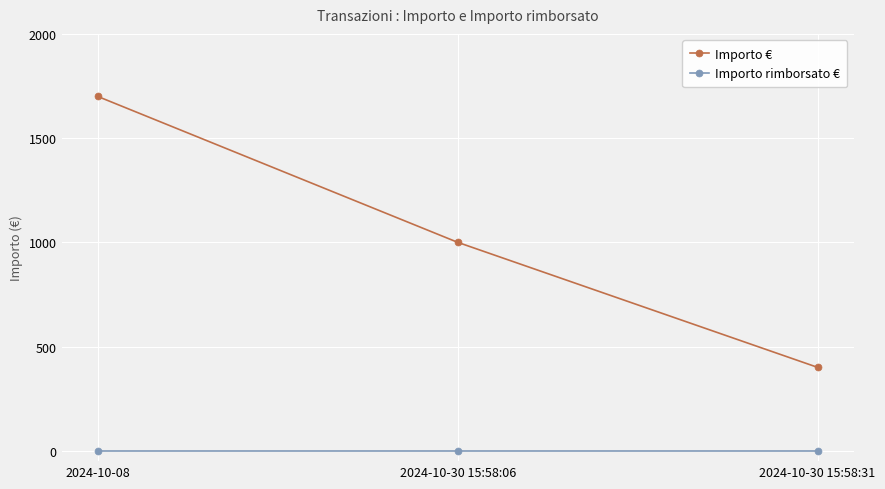

What is the sum of the Importo € values at 2024-10-08 and 2024-10-30 15:58:31?

2100